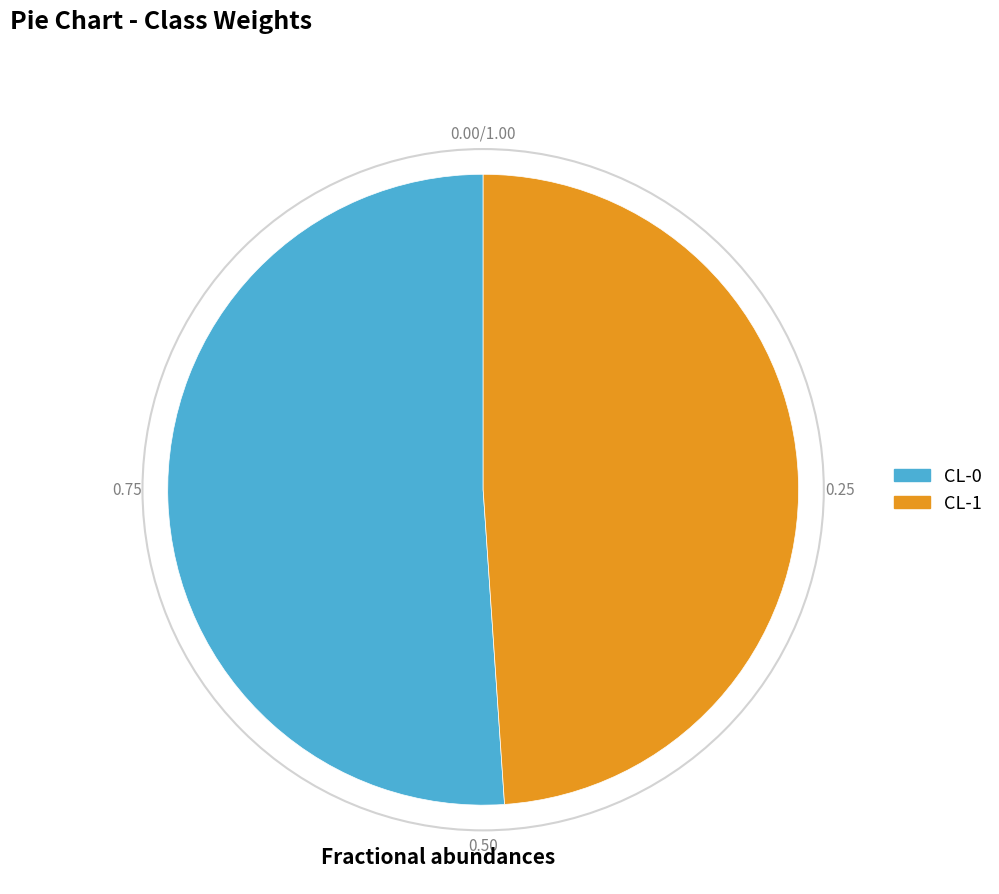

Which has a higher value, CL-1 or CL-0?

CL-0